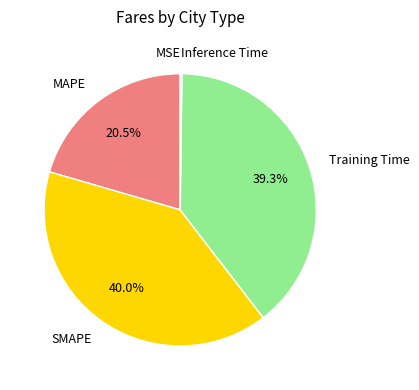

Is there a majority slice in this chart?

No